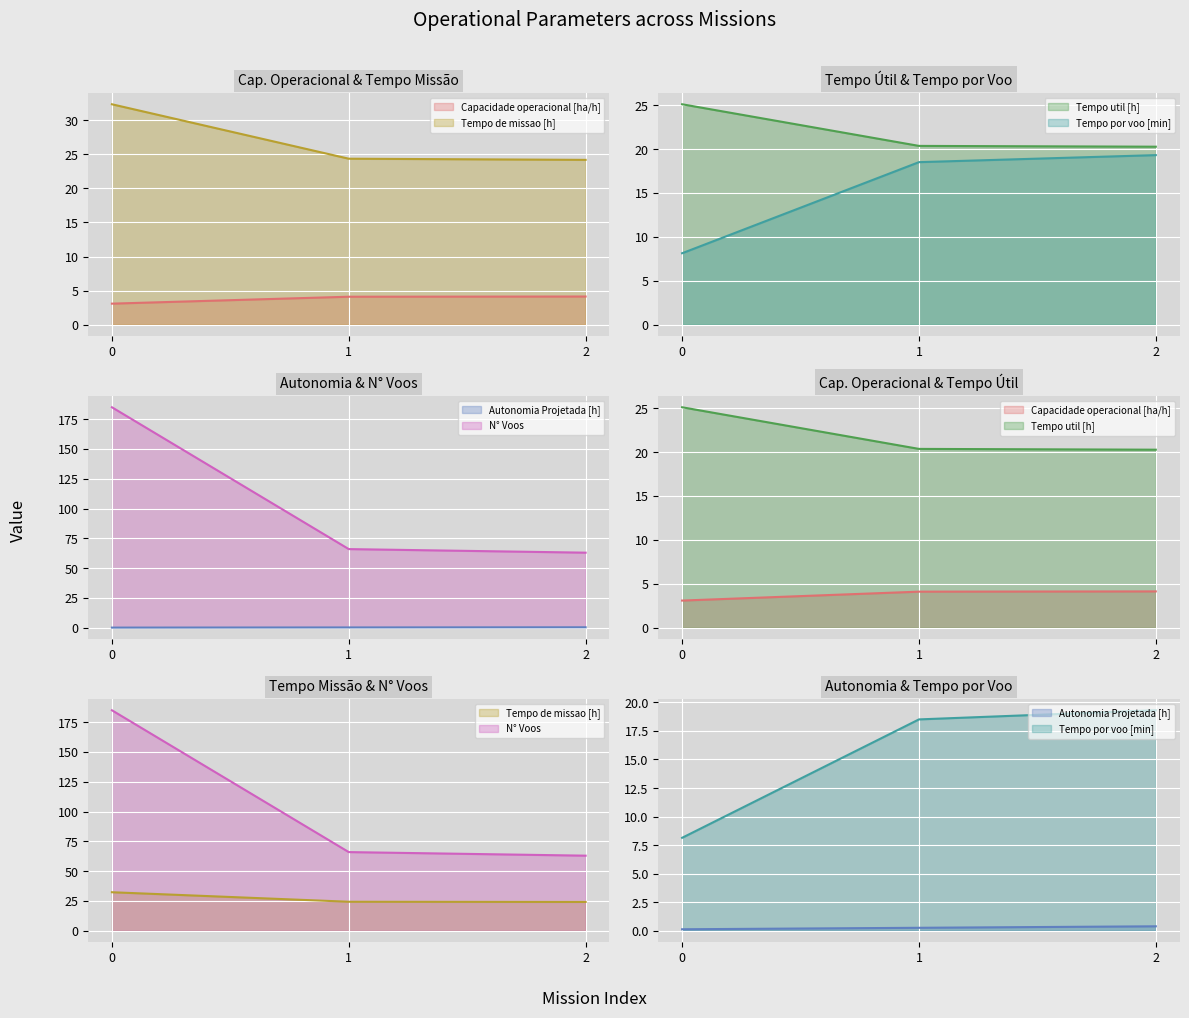

What is the difference between the second highest and minimum values in the Tempo de missao [h] series?

0.2